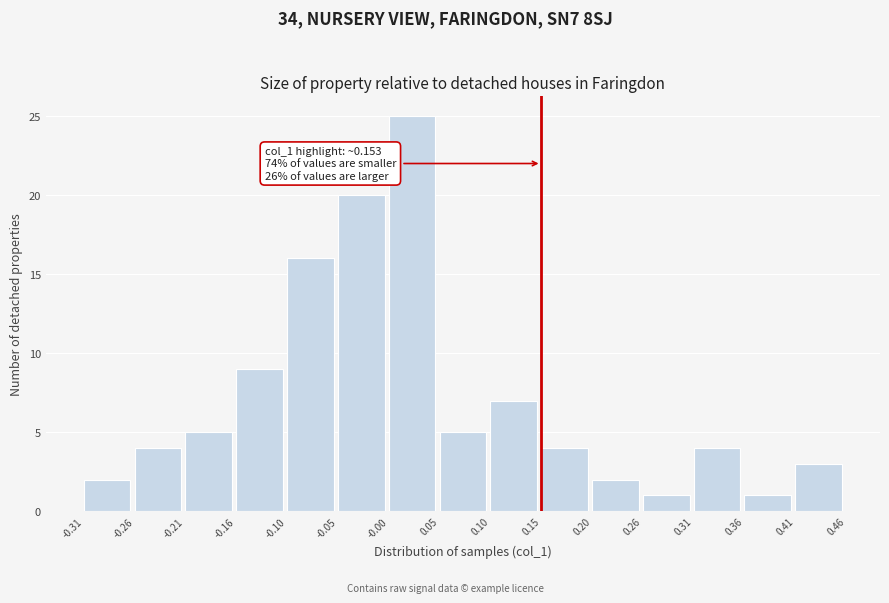

Over which range of the x-axis is the bar tallest?

-0.00 to 0.05